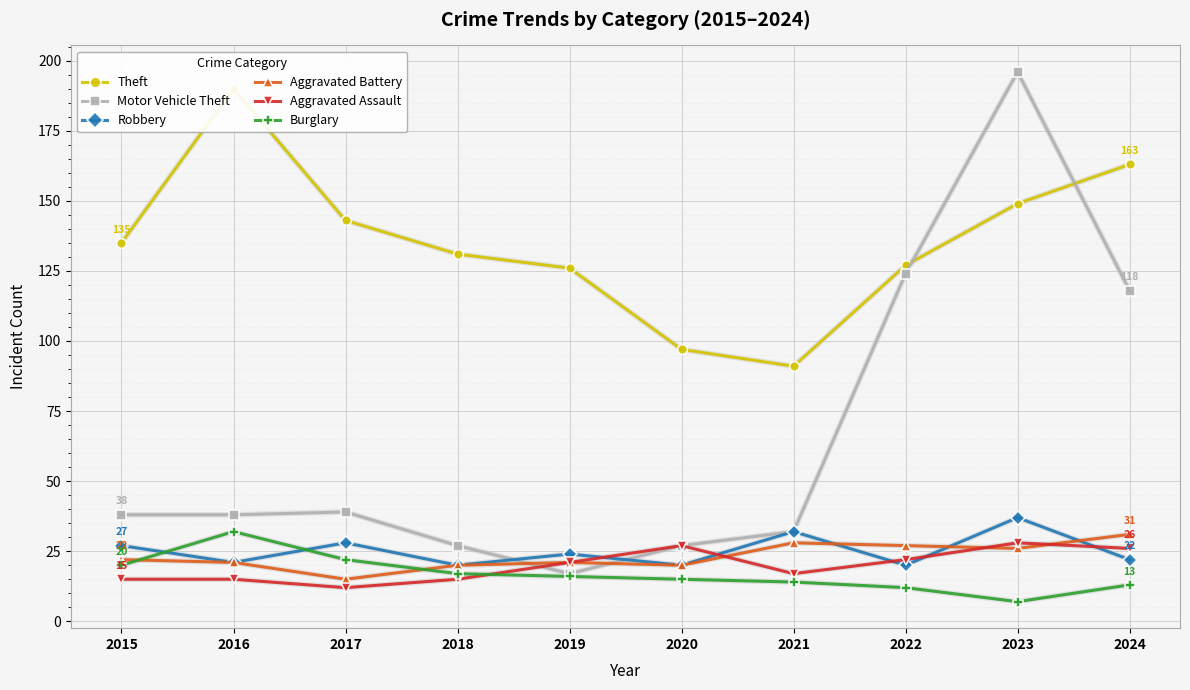

How many data points in Aggravated Battery are less than 22?

5